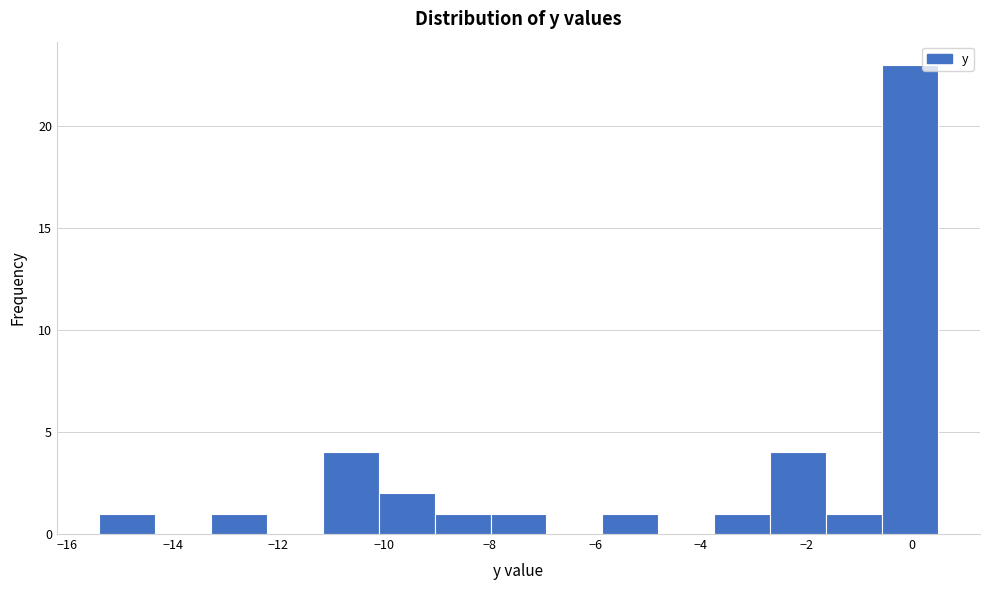

Reading left to right, list every bar in this chart as the range it spans on the x-axis followed by its height. Neither the bar edges nor the heights are printed on the chart, so give them approximately, as read against the axes.

-15.40 to -14.34: 1
-14.34 to -13.28: 0
-13.28 to -12.22: 1
-12.22 to -11.16: 0
-11.16 to -10.10: 4
-10.10 to -9.04: 2
-9.04 to -7.98: 1
-7.98 to -6.92: 1
-6.92 to -5.86: 0
-5.86 to -4.80: 1
-4.80 to -3.74: 0
-3.74 to -2.68: 1
-2.68 to -1.62: 4
-1.62 to -0.56: 1
-0.56 to 0.50: 23